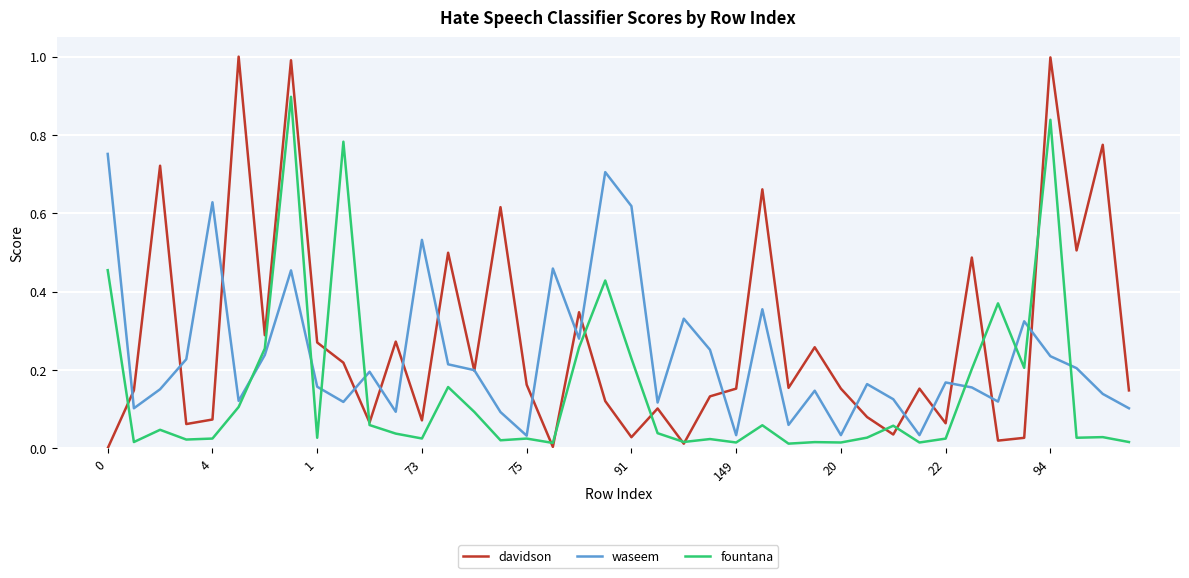

Rank the series by their maximum value, from highest to lowest.

davidson, fountana, waseem